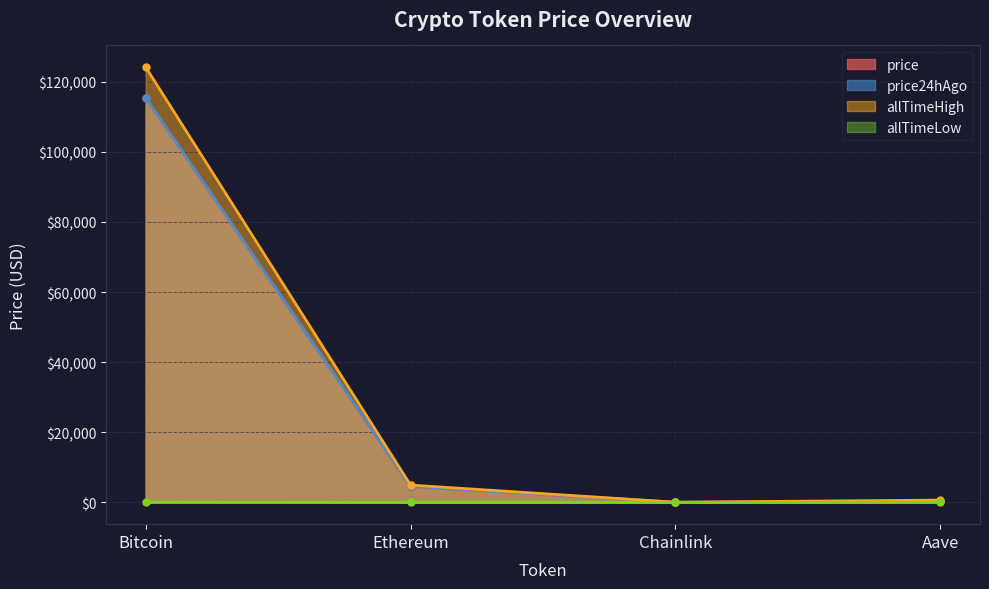

Reading left to right, transcribe all the data shown in this chart.

price: Bitcoin=115435.0	Ethereum=4525.0	Chainlink=23.6	Aave=299.4
price24hAgo: Bitcoin=115429.0	Ethereum=4611.9	Chainlink=24.1	Aave=307.1
allTimeHigh: Bitcoin=124128.0	Ethereum=4946.1	Chainlink=52.7	Aave=661.7
allTimeLow: Bitcoin=67.8	Ethereum=0.4	Chainlink=0.1	Aave=26.0